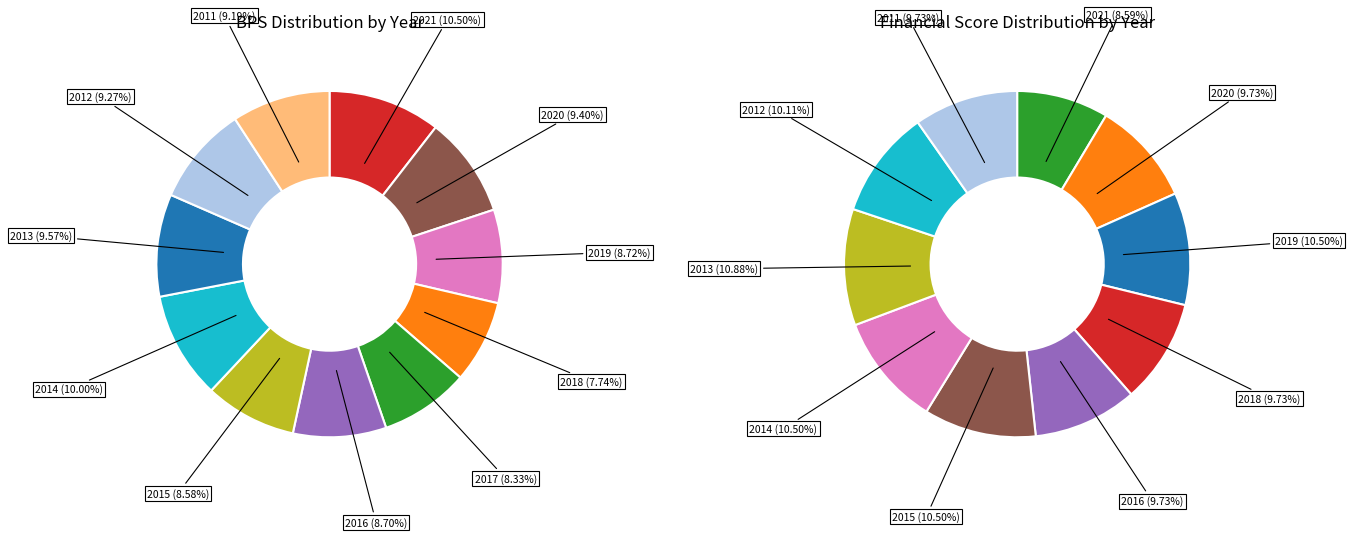

Is there a majority slice in this chart?

No